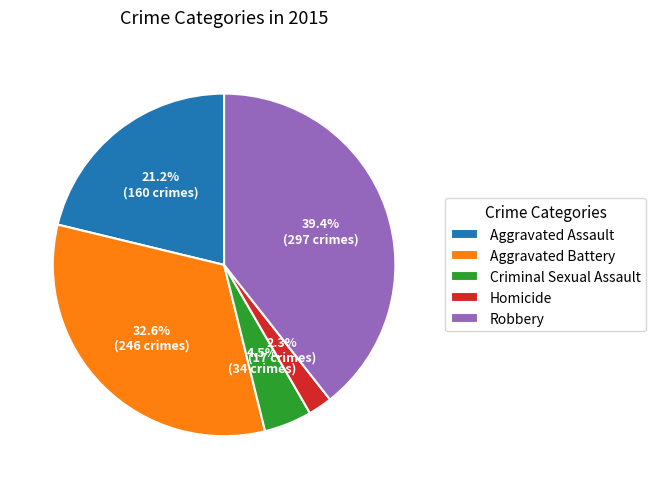

Is it true that Robbery is 39% of the pie?

True